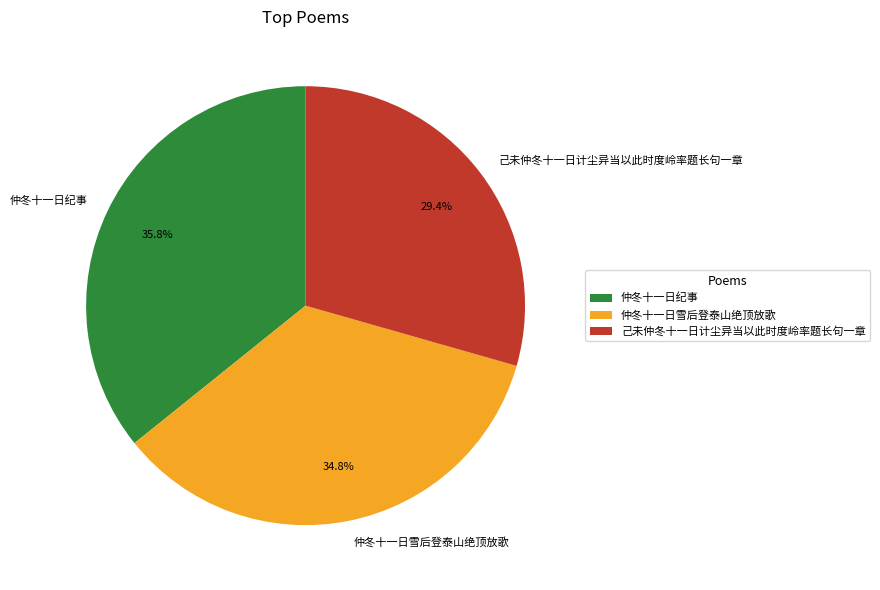

What is the ratio of the value at 仲冬十一日雪后登泰山绝顶放歌 to the value at 仲冬十一日纪事?

1.0